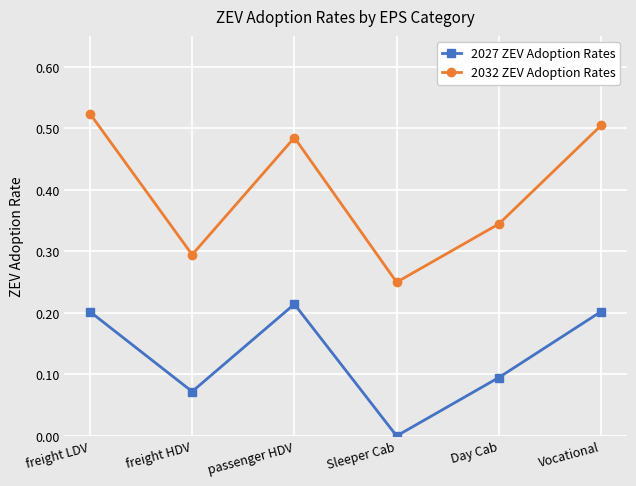

Where is the first local minimum for 2032 ZEV Adoption Rates?

freight HDV